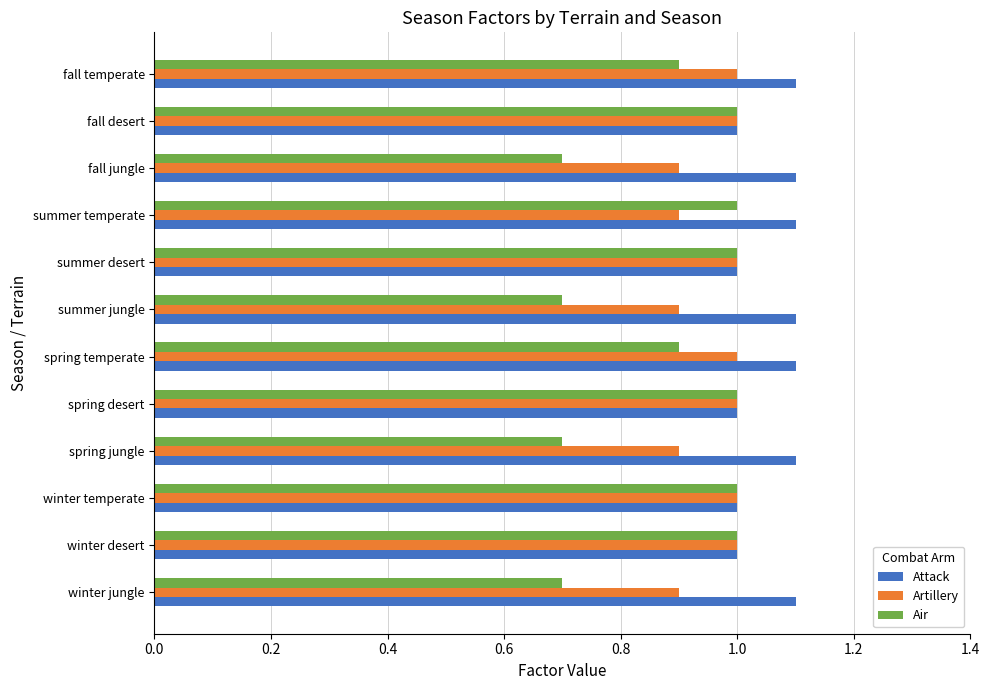

List the series in order of their overall mean, highest first.

Attack, Artillery, Air